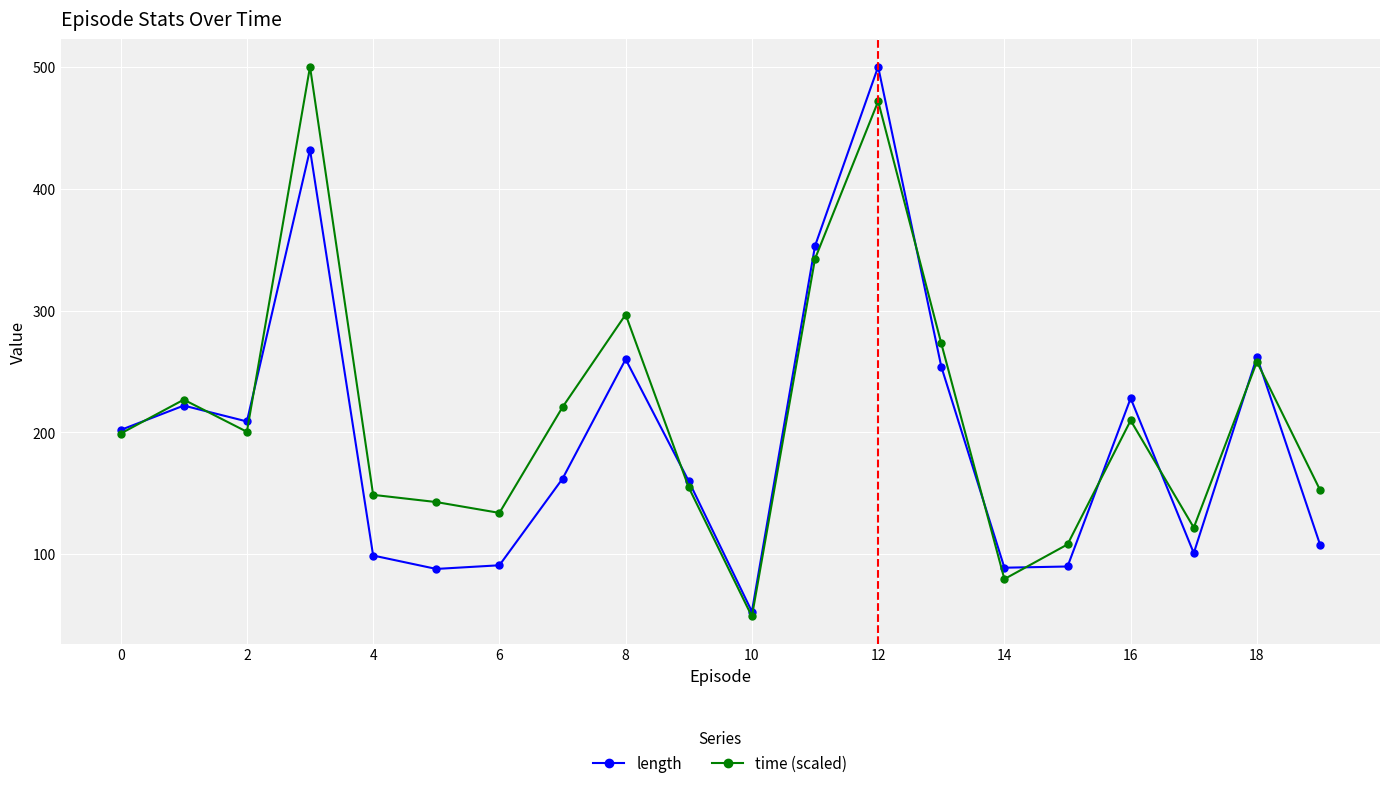

What are all the series names shown in the legend?

length, time (scaled)